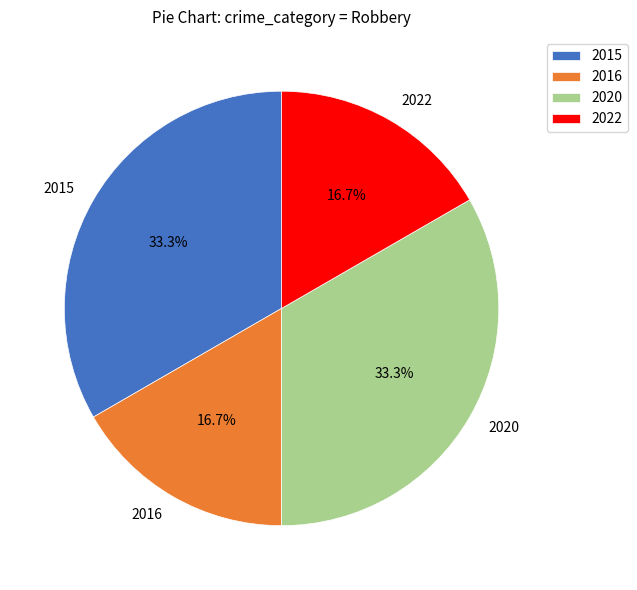

How much of the chart is everything except 2015?

66.7%